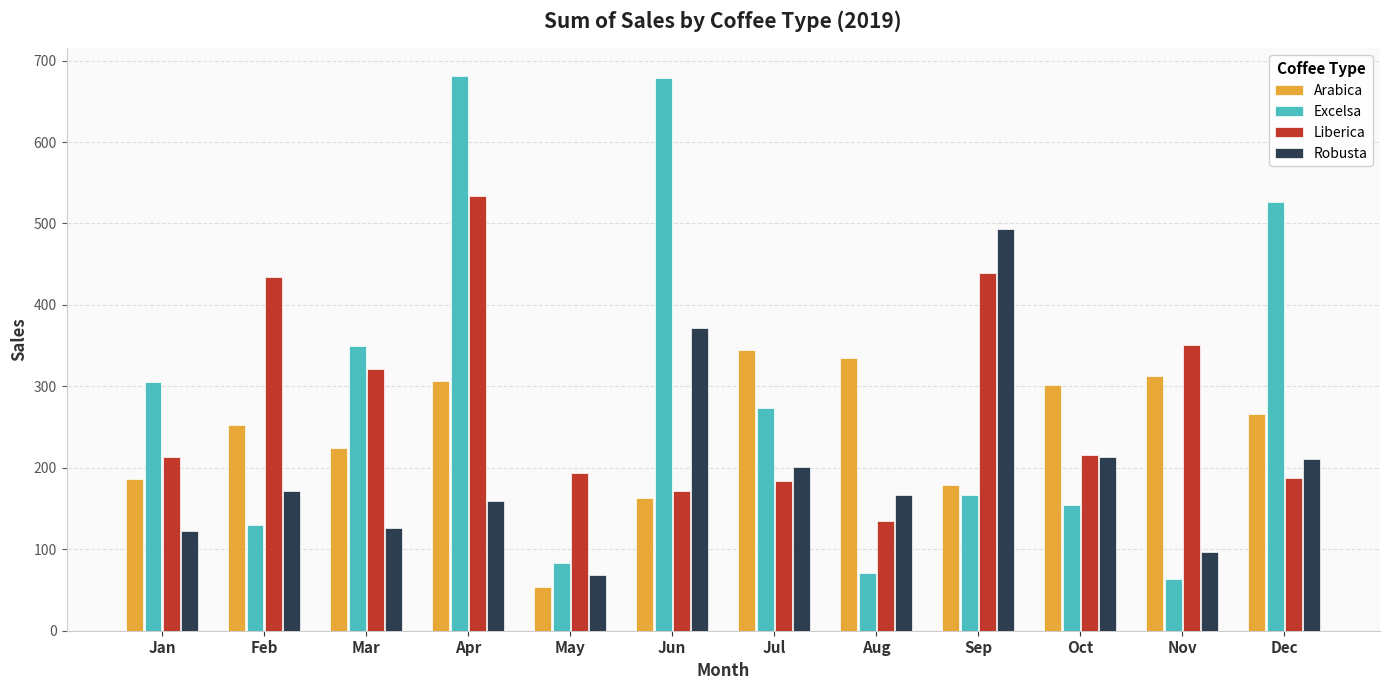

Rank the series by their maximum value, from lowest to highest.

Arabica, Robusta, Liberica, Excelsa